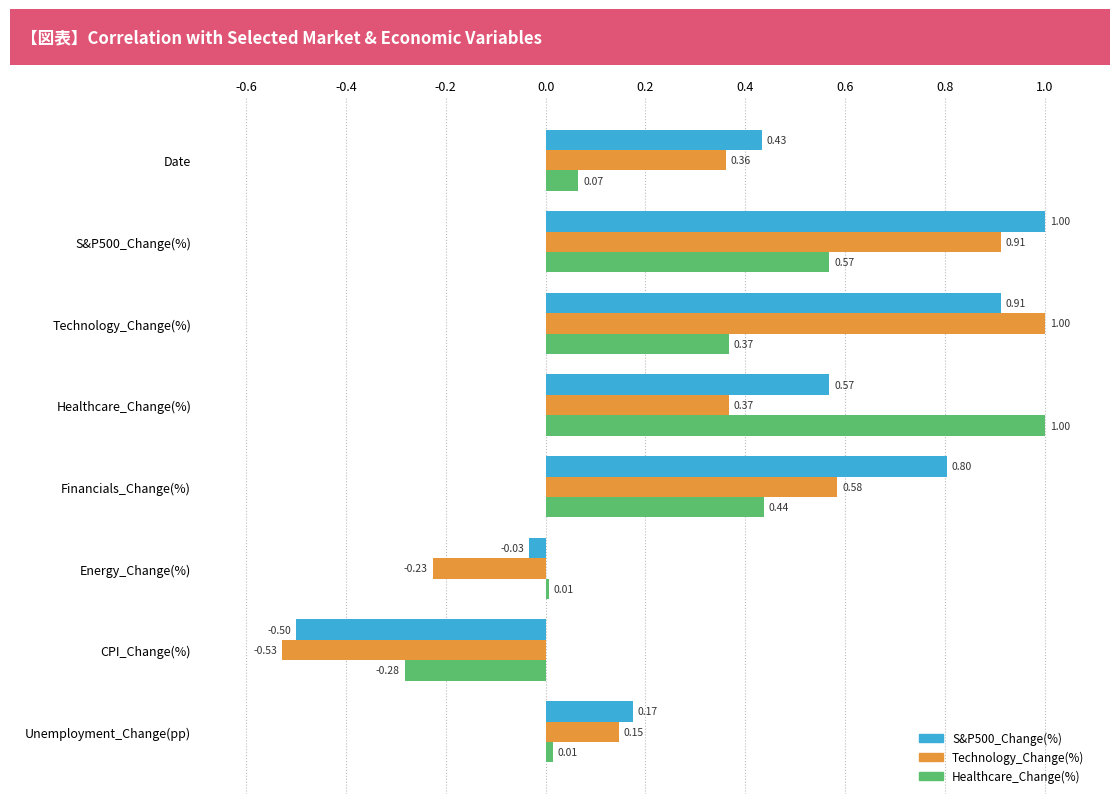

Between Date and Unemployment_Change(pp), which series saw the biggest shift?

S&P500_Change(%)